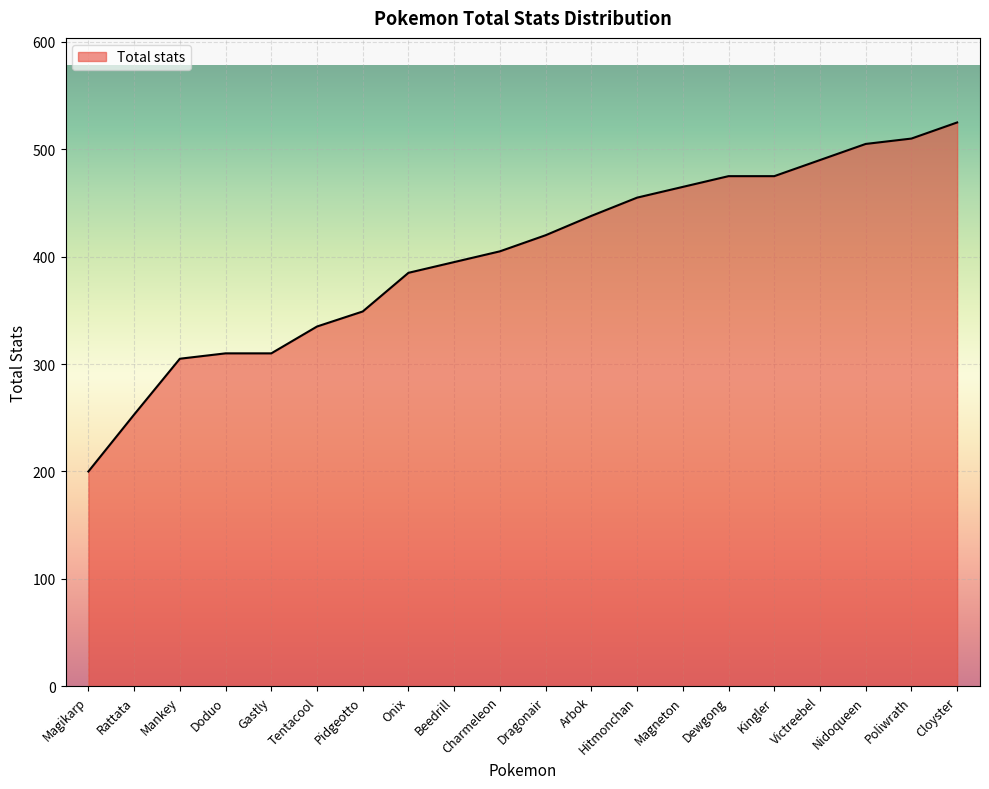

What is the approximate value at Gastly, to the nearest 5?

310